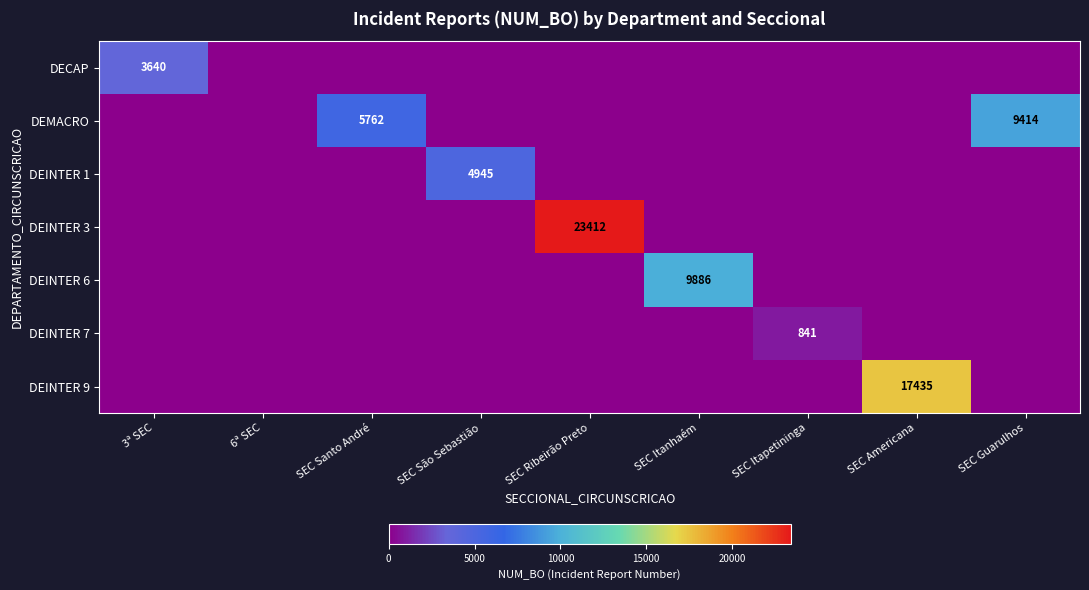

True or false: DEINTER 1 has a value of 1191 at SEC São Sebastião.

False